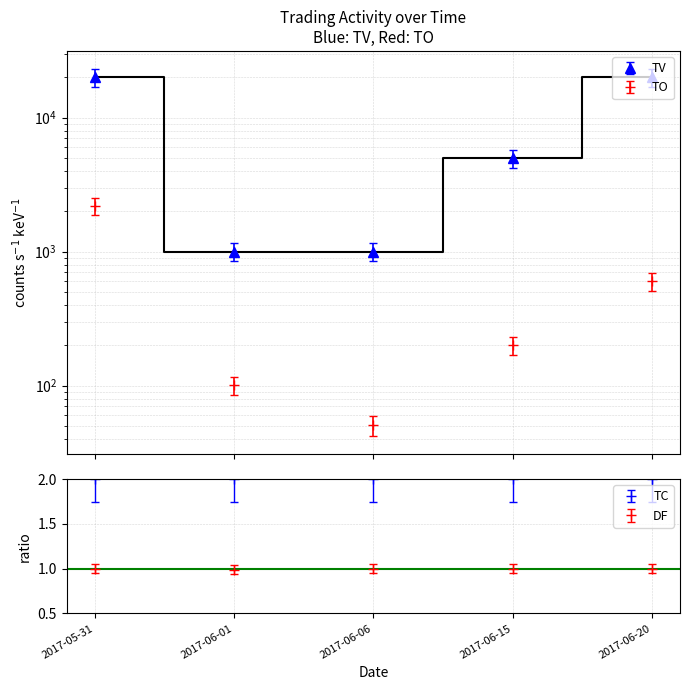

What is the minimum value shown in the chart?

0.9